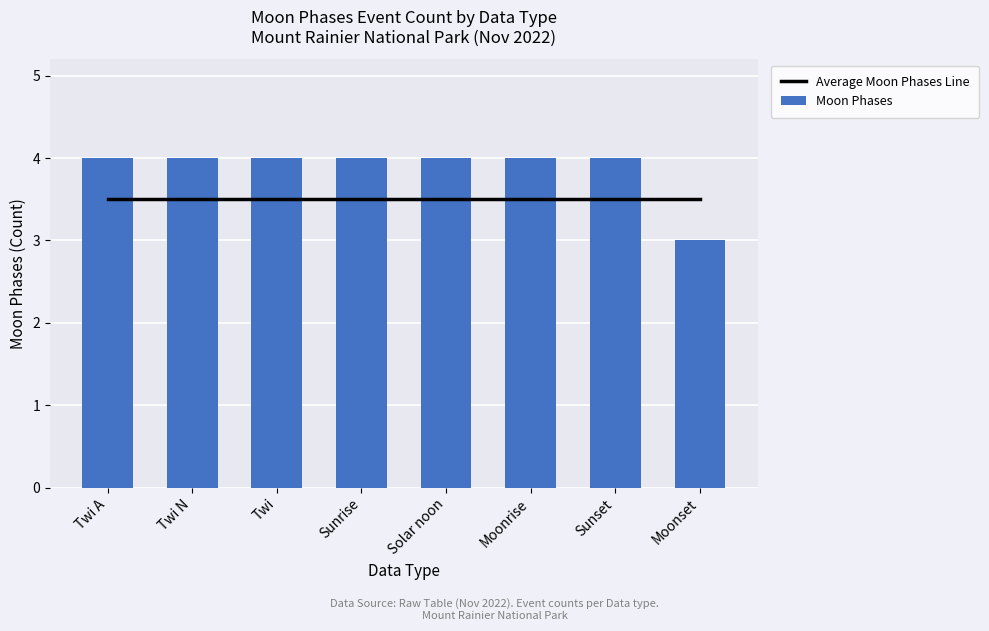

What is the difference between the maximum and minimum values in the Moon Phases series?

1